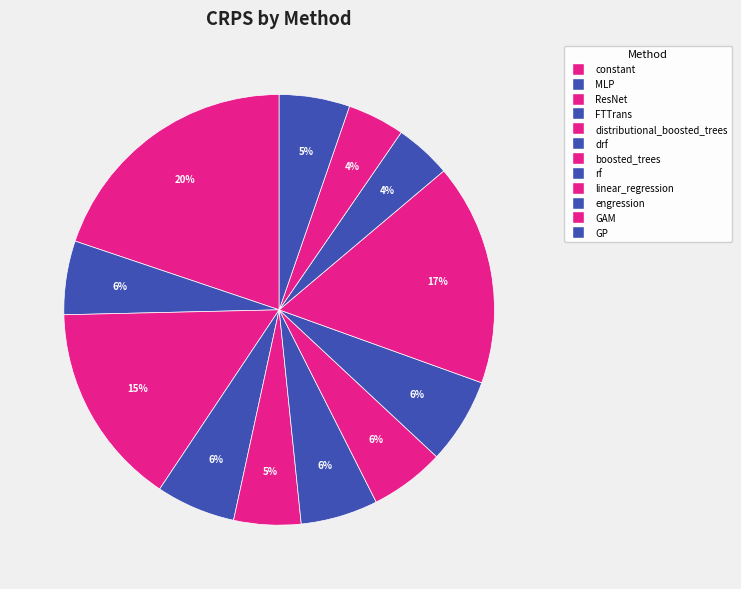

How many segments does this pie chart have?

12